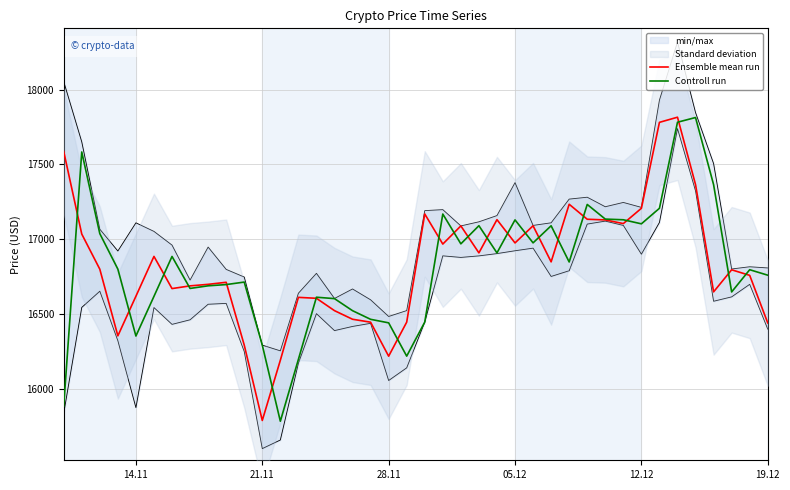

Is the value of Ensemble mean run at 28.11 greater than the value of Controll run at 28.11?

No